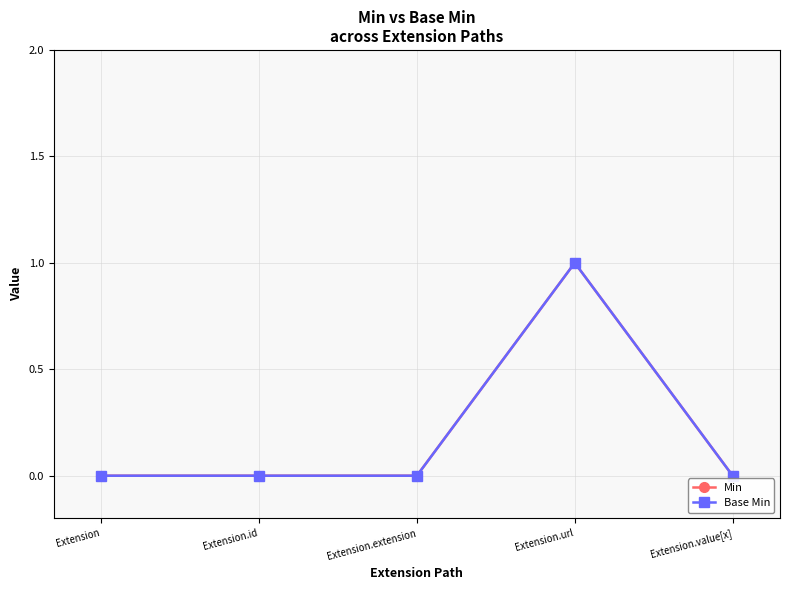

Reading left to right, what are all the values shown in this chart?

Min: Extension=0	Extension.id=0	Extension.extension=0	Extension.url=1	Extension.value[x]=0
Base Min: Extension=0	Extension.id=0	Extension.extension=0	Extension.url=1	Extension.value[x]=0